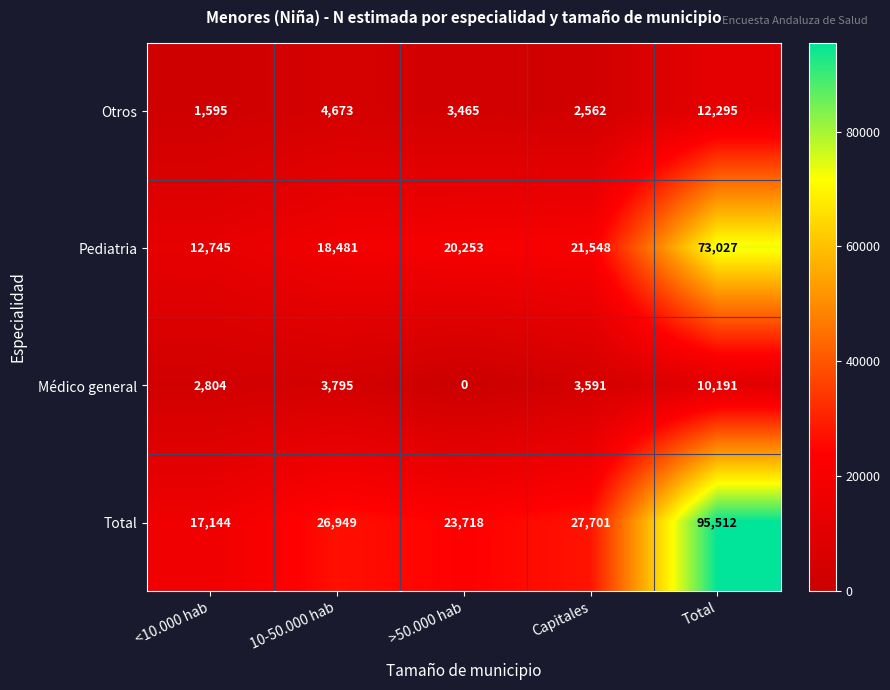

Rank the series at >50.000 hab from highest to lowest value.

Total, Pediatria, Otros, Médico general